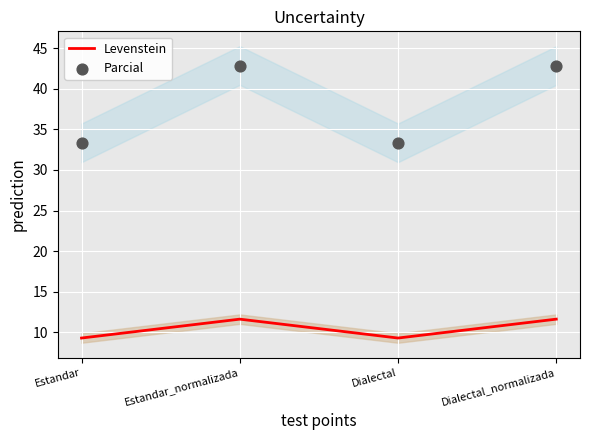

Which series contains the highest Y value?

Parcial